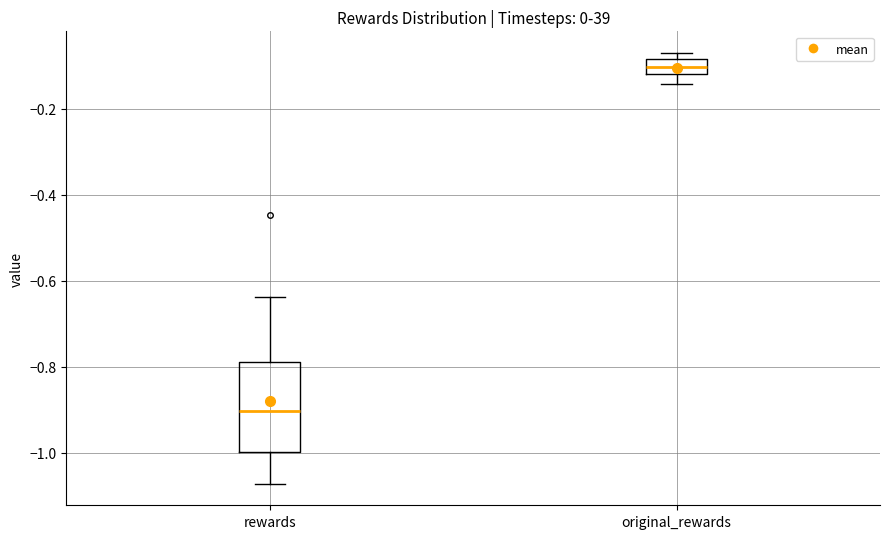

Reading left to right, transcribe this box plot: for each box, give where its median line is, the range the box spans, and where its two whiskers end, as read against the y-axis. The values are not printed on the chart, so give them approximately, as read against the axis.

rewards: median -0.90, box -1.00 to -0.78, whiskers -1.08 to -0.64
original_rewards: median -0.10, box -0.12 to -0.08, whiskers -0.14 to -0.08 (just above the box's upper edge)